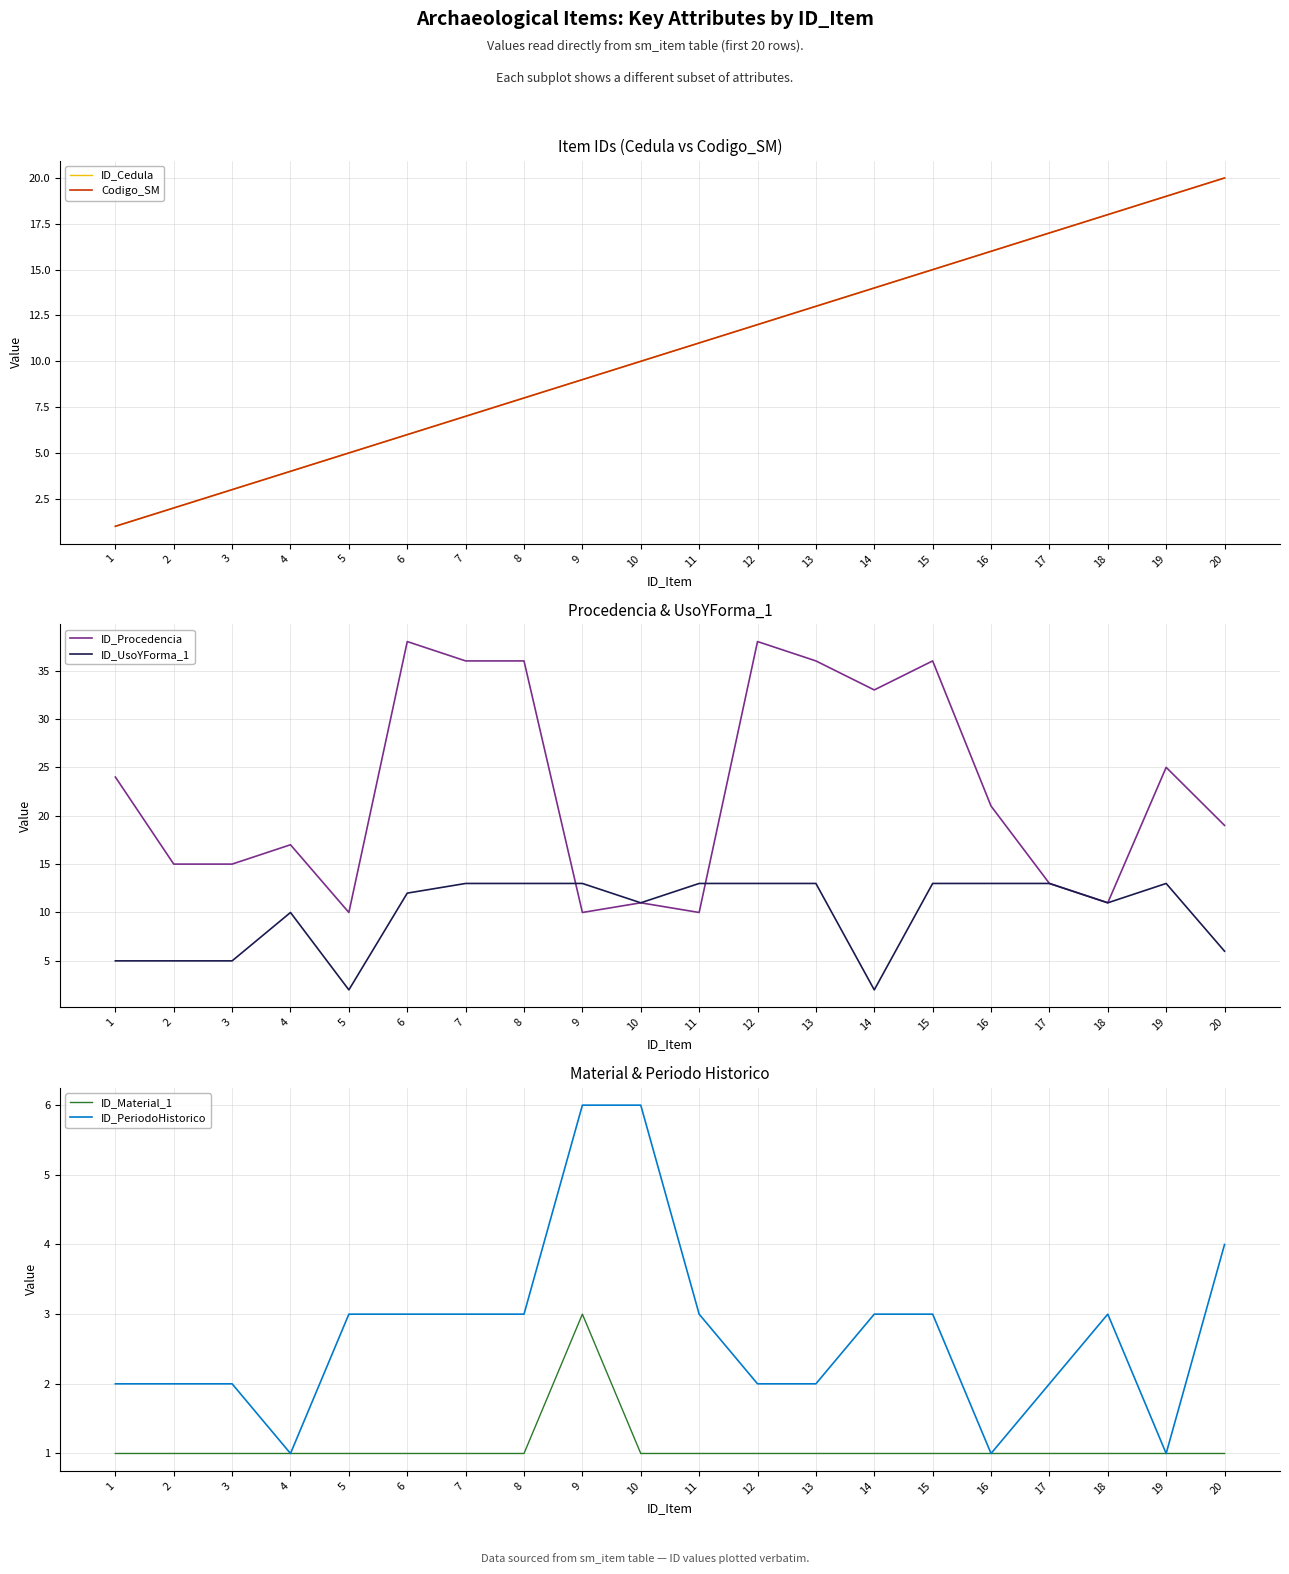

What is the value of the ID_UsoYForma_1 point at the 5th from the left?

2